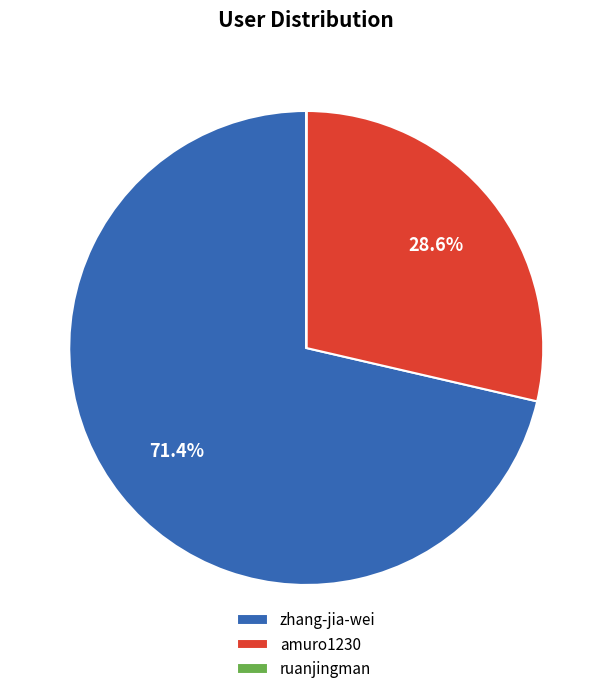

Which has a higher value, amuro1230 or zhang-jia-wei?

zhang-jia-wei